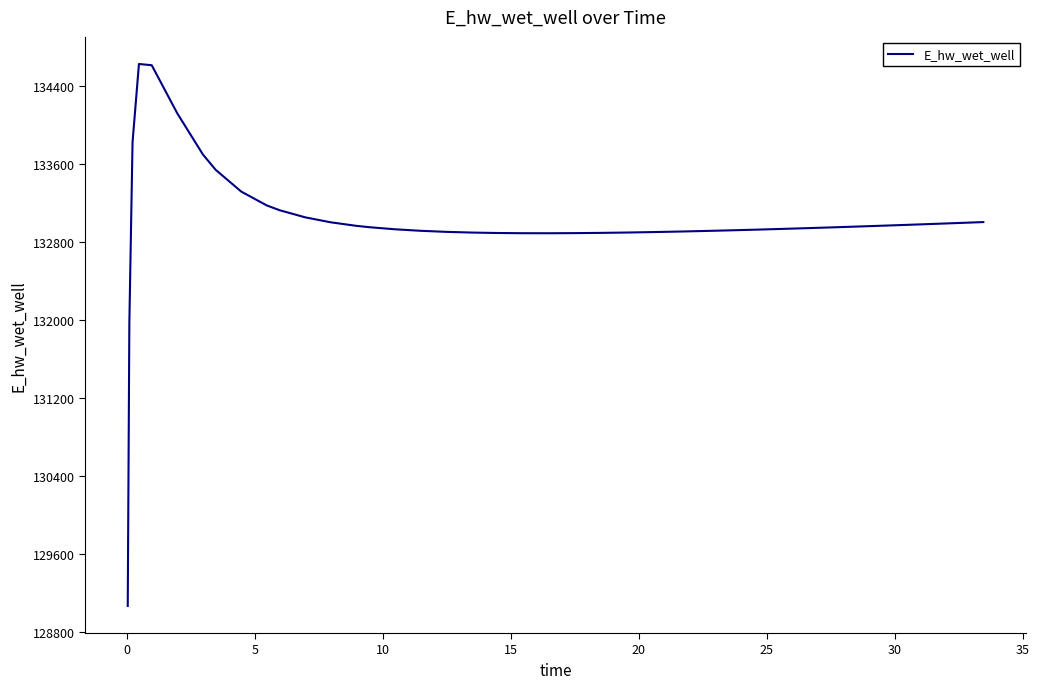

What is the smallest value displayed?

129070.3